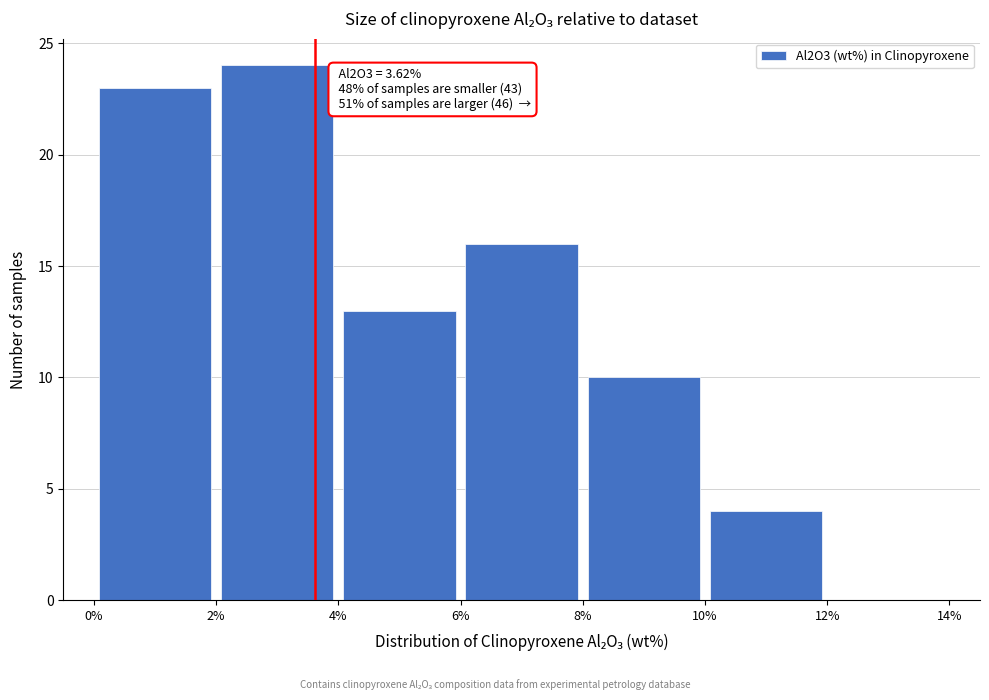

Over which range of the x-axis is the bar tallest?

2% to 4%